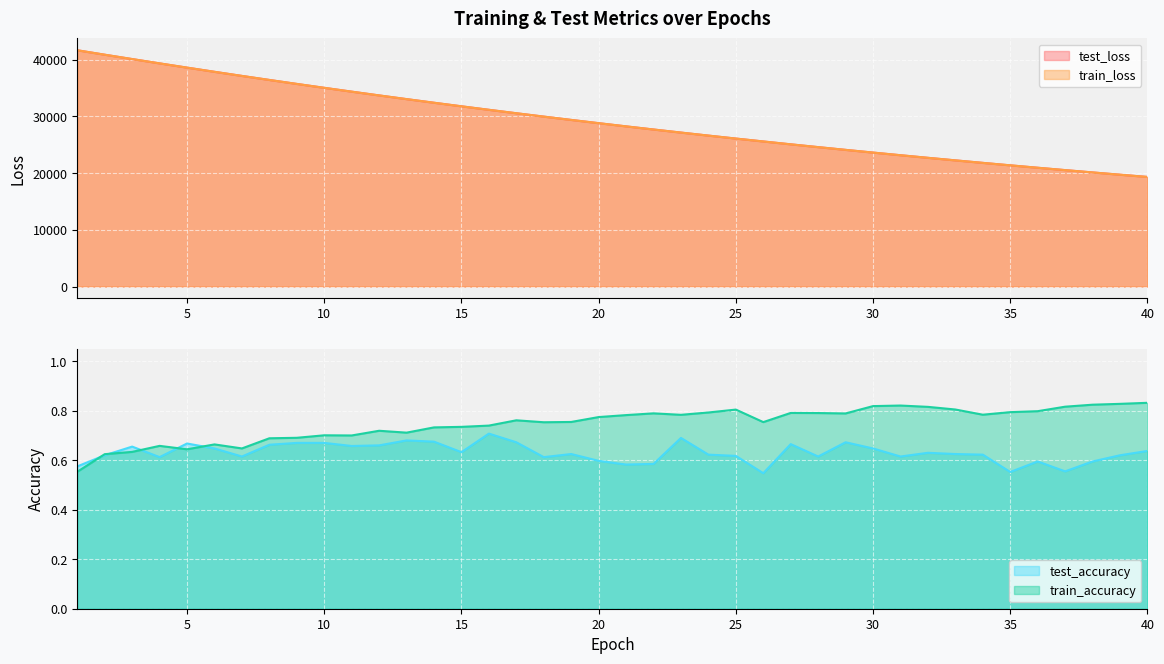

True or false: train_loss and test_accuracy intersect in this chart.

False